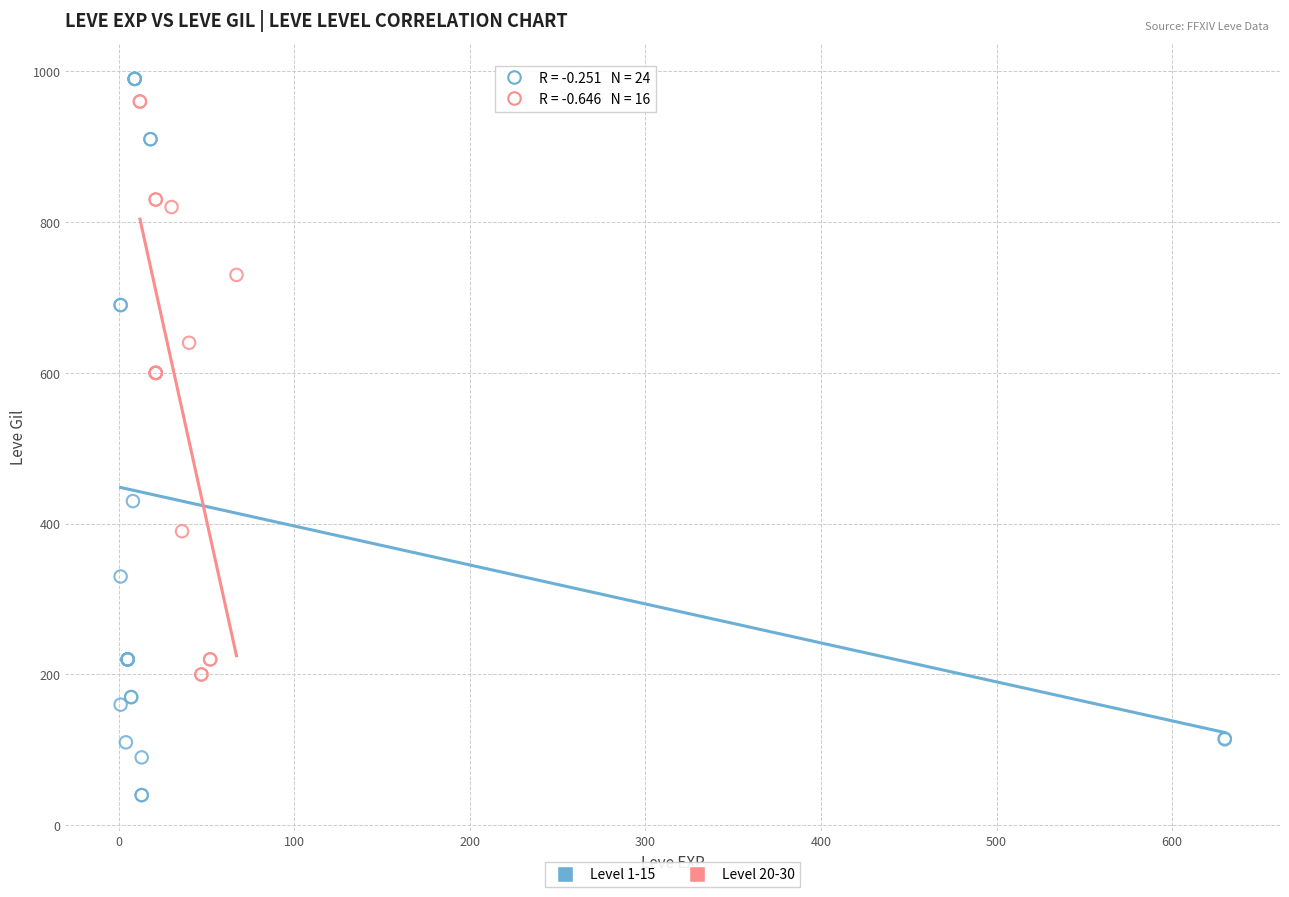

Which series has the widest spread of Y values?

Level 1-15